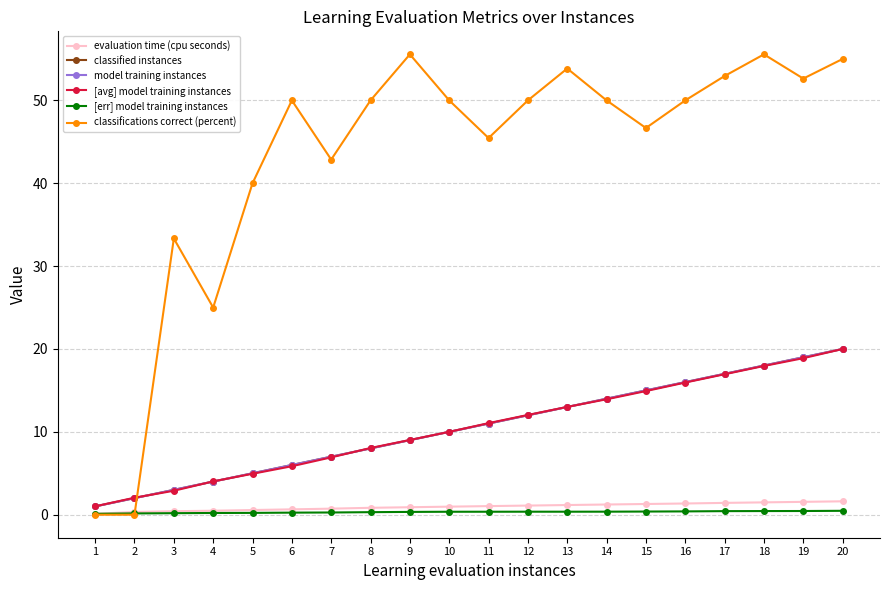

True or false: evaluation time (cpu seconds) has more than 0 interior local peaks.

False